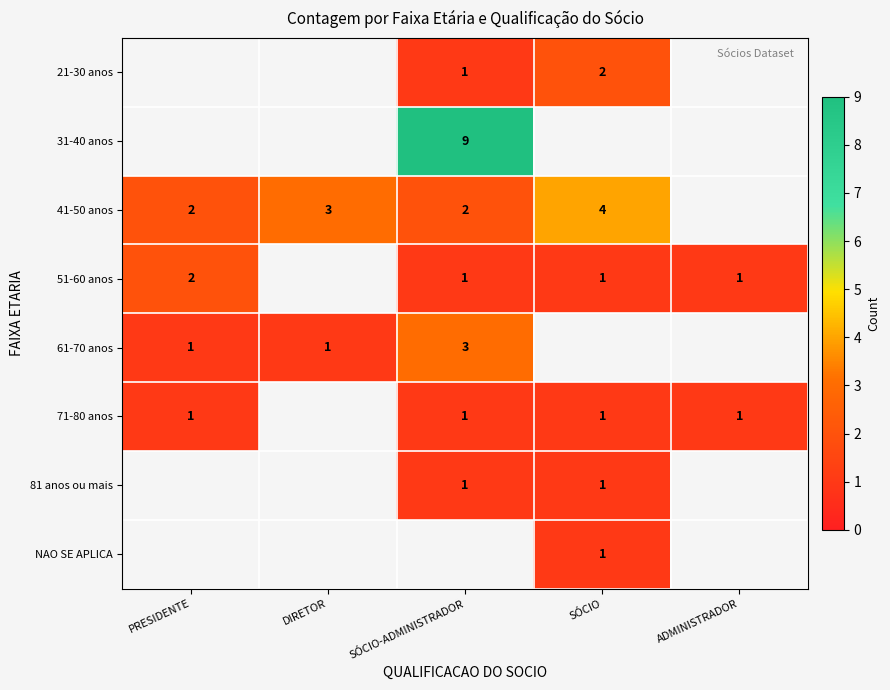

True or false: 51-60 anos has a value of 1 at ADMINISTRADOR.

True